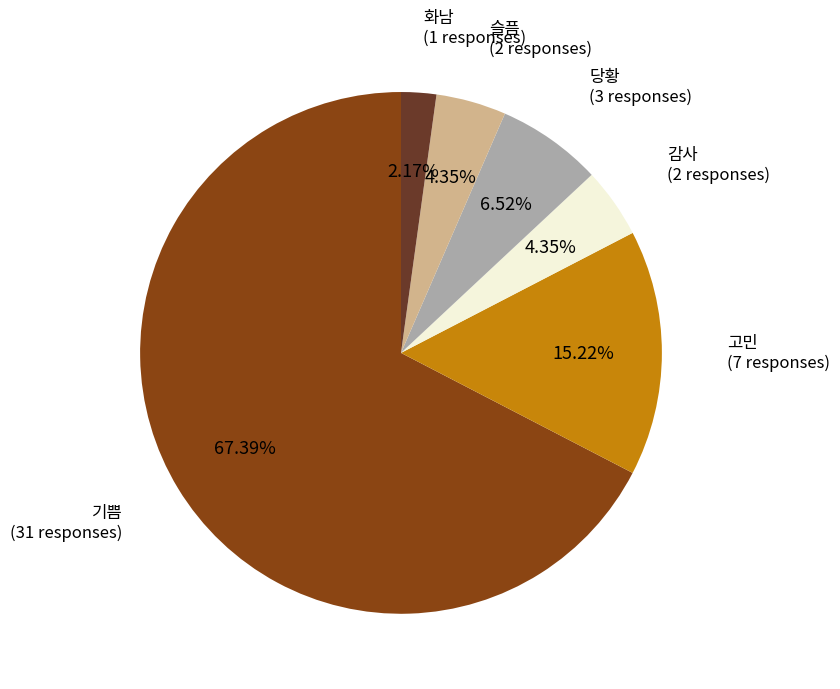

Is there any slice that represents more than half of the pie?

Yes